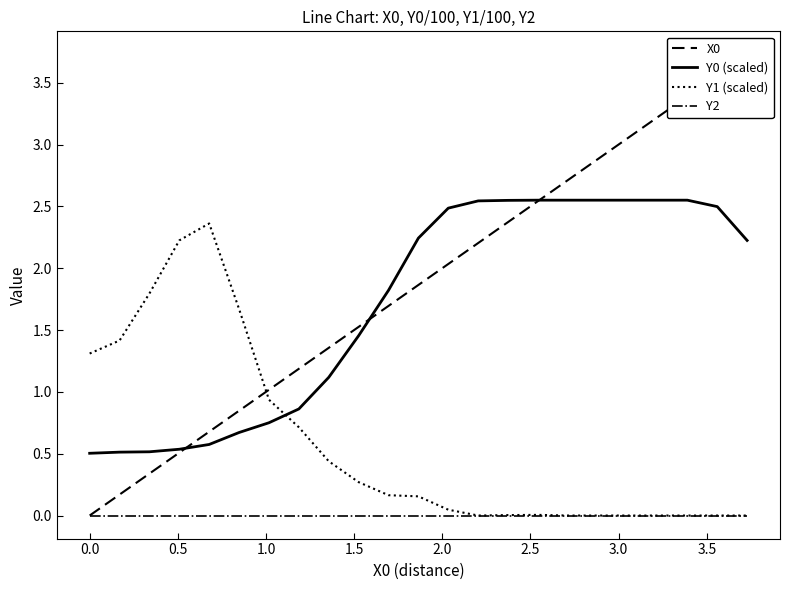

True or false: Y0 (scaled) and Y2 intersect in this chart.

False